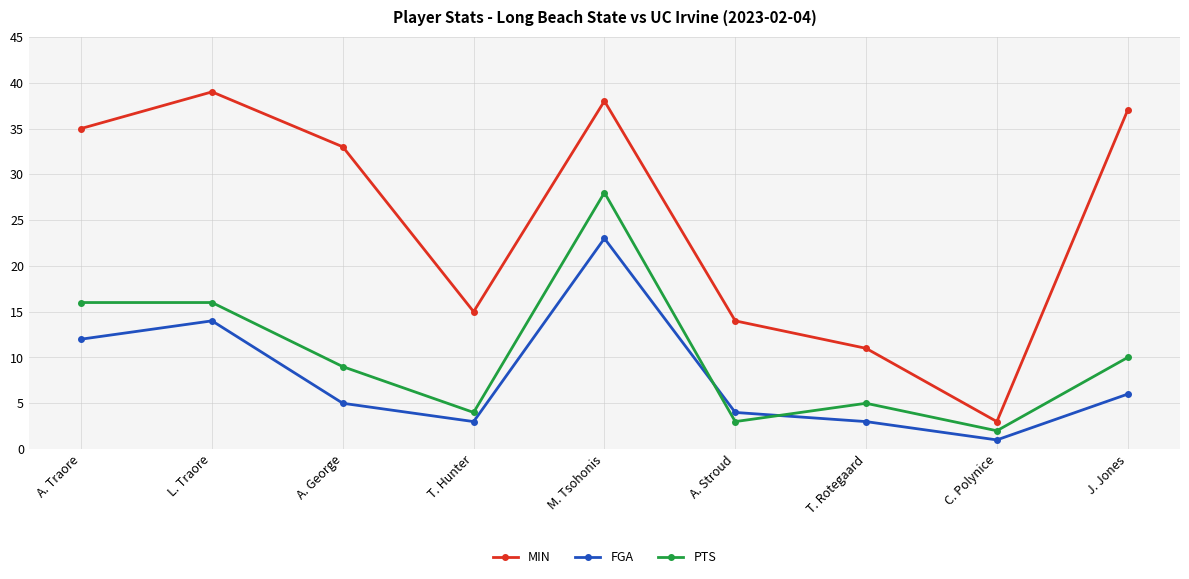

Is the value of MIN at C. Polynice greater than the value of FGA at A. George?

No